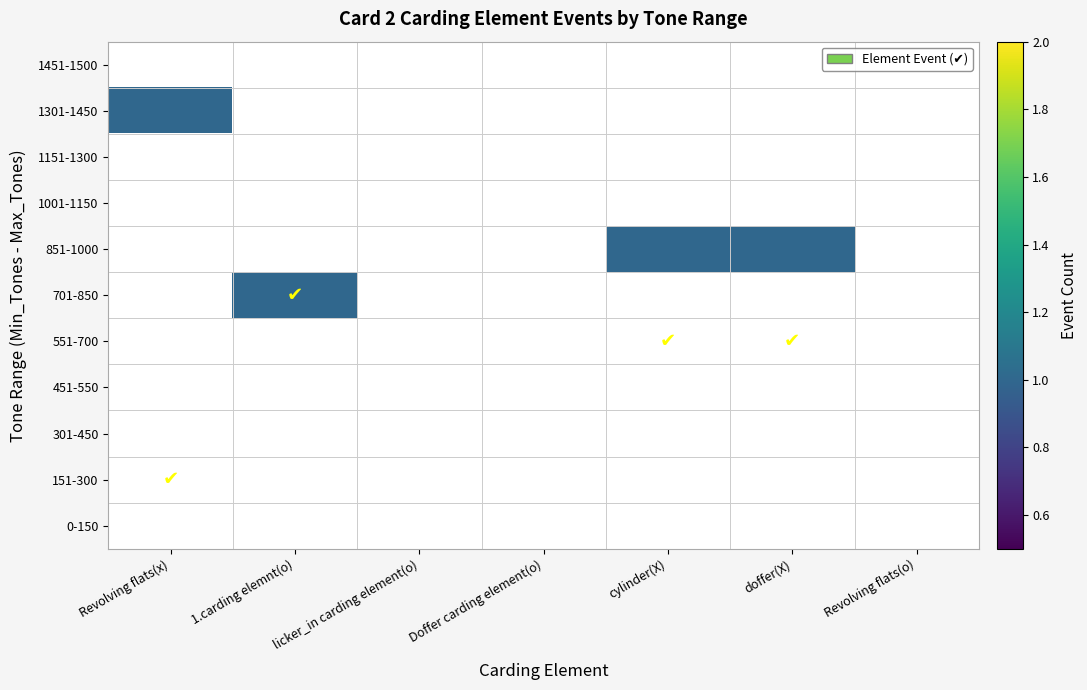

What is the greatest value displayed?

1.0